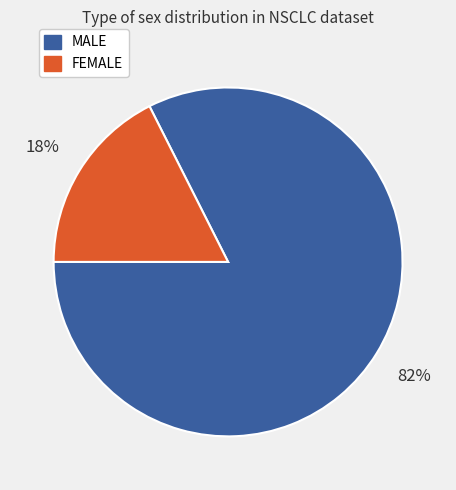

To the nearest percent, what percentage of the pie is MALE?

82%